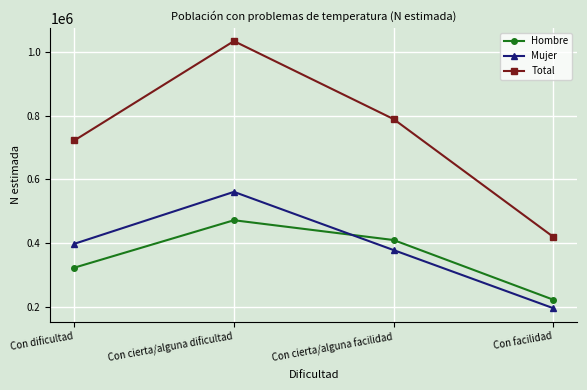

Is it true that Total equals 1033037 at Con cierta/alguna dificultad?

True